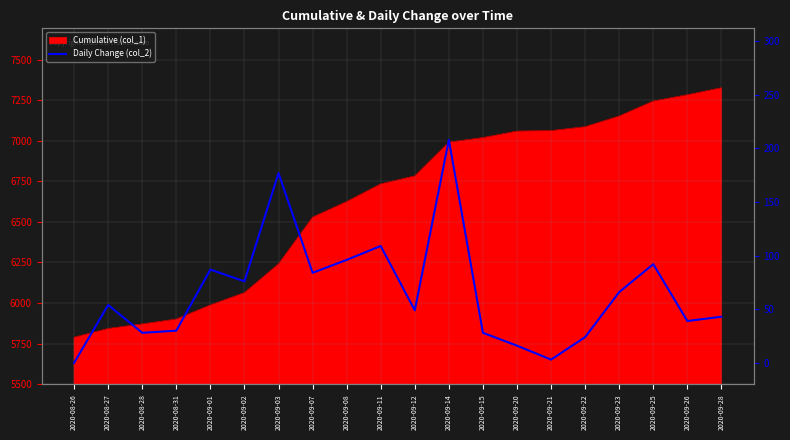

How many lines are shown in the chart?

1